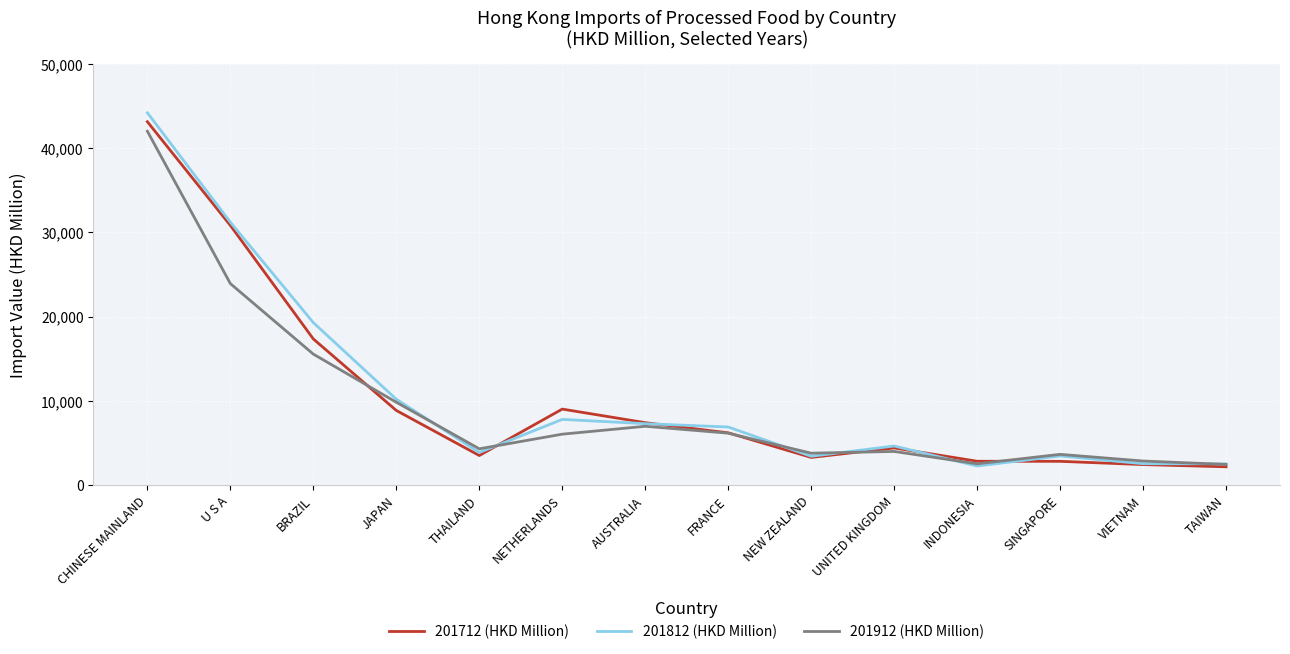

What position from the right is INDONESIA?

4